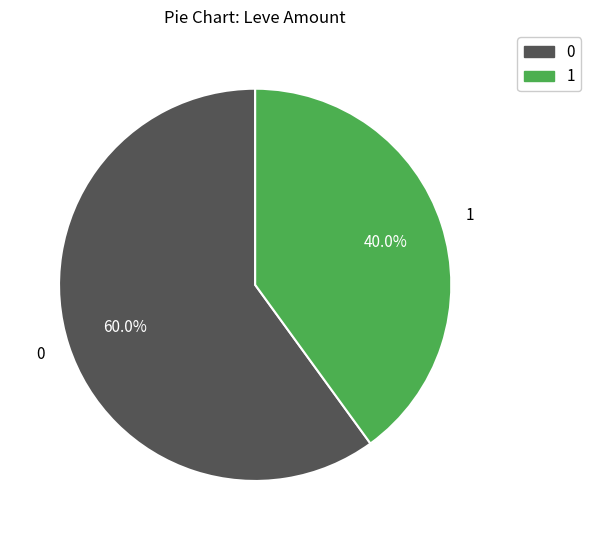

Is there any slice that represents more than half of the pie?

Yes